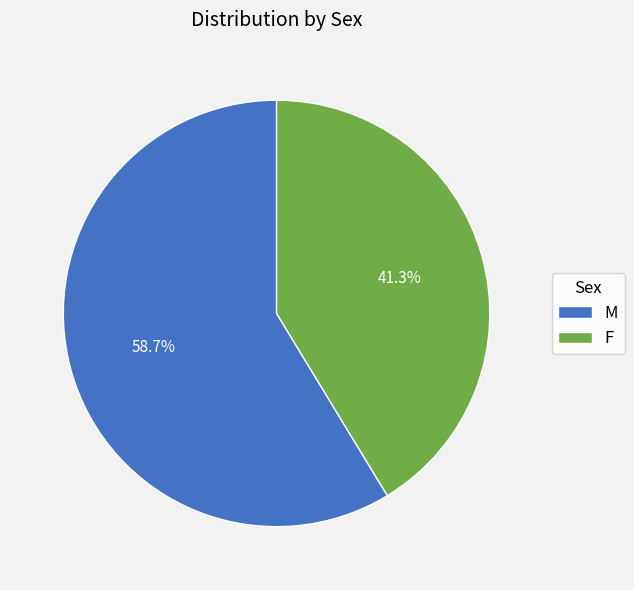

Count the number of slices in the pie.

2